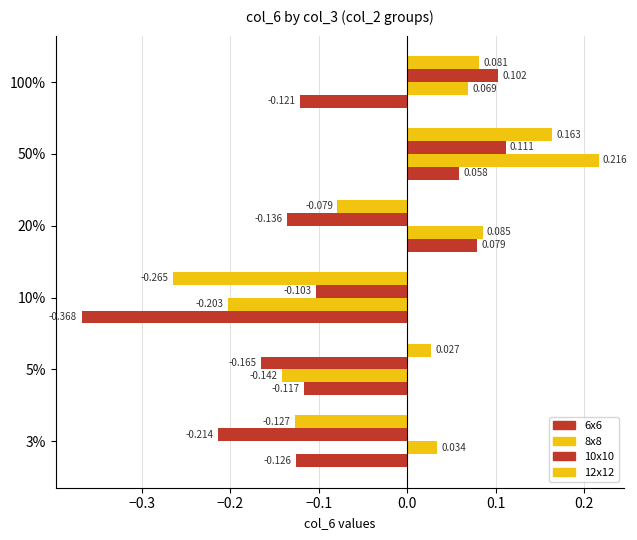

Count the number of categories in the chart.

6